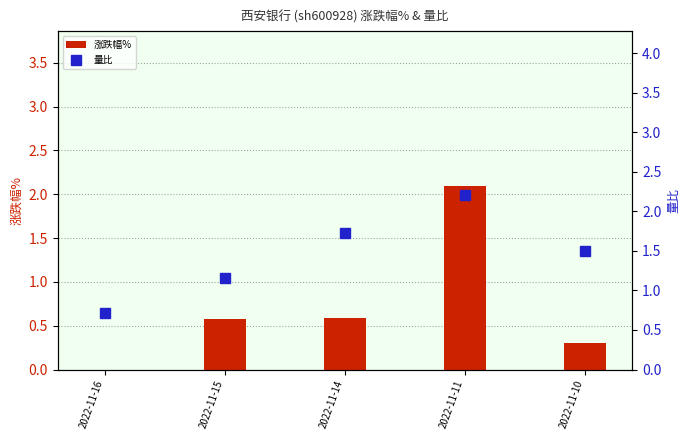

Which series has the largest total across all categories?

量比